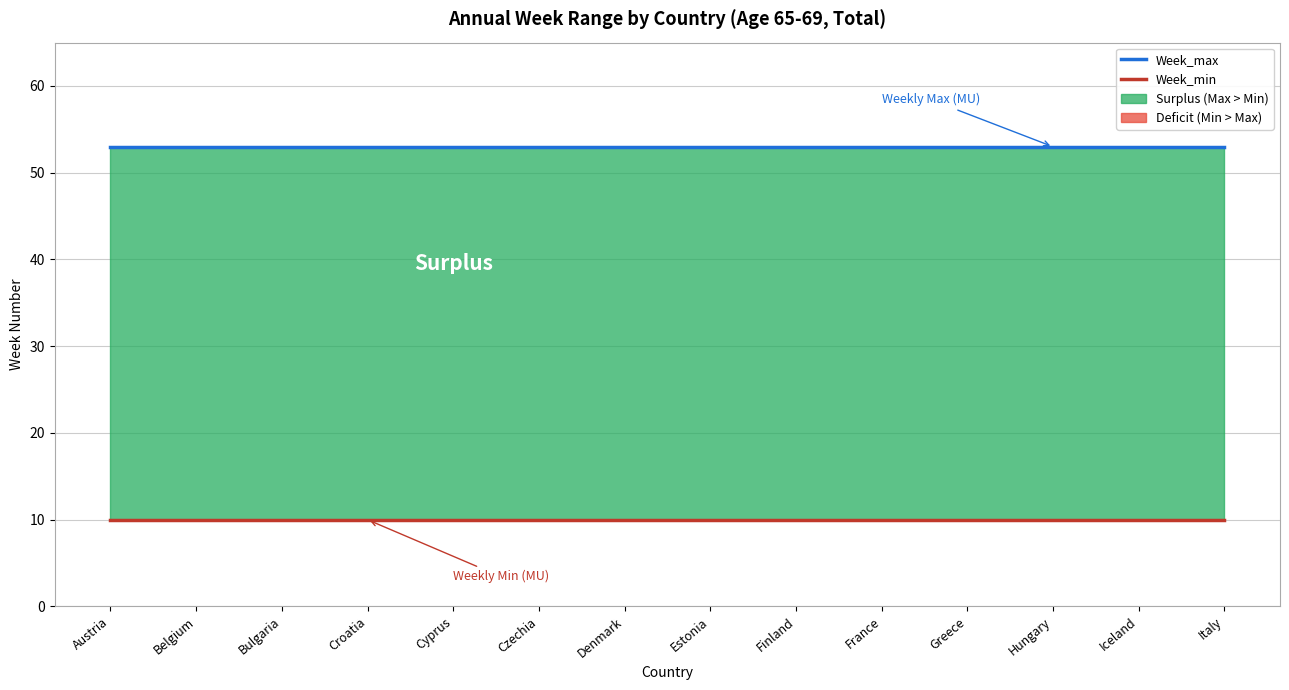

True or false: Week_max has a value of 31 at Czechia.

False